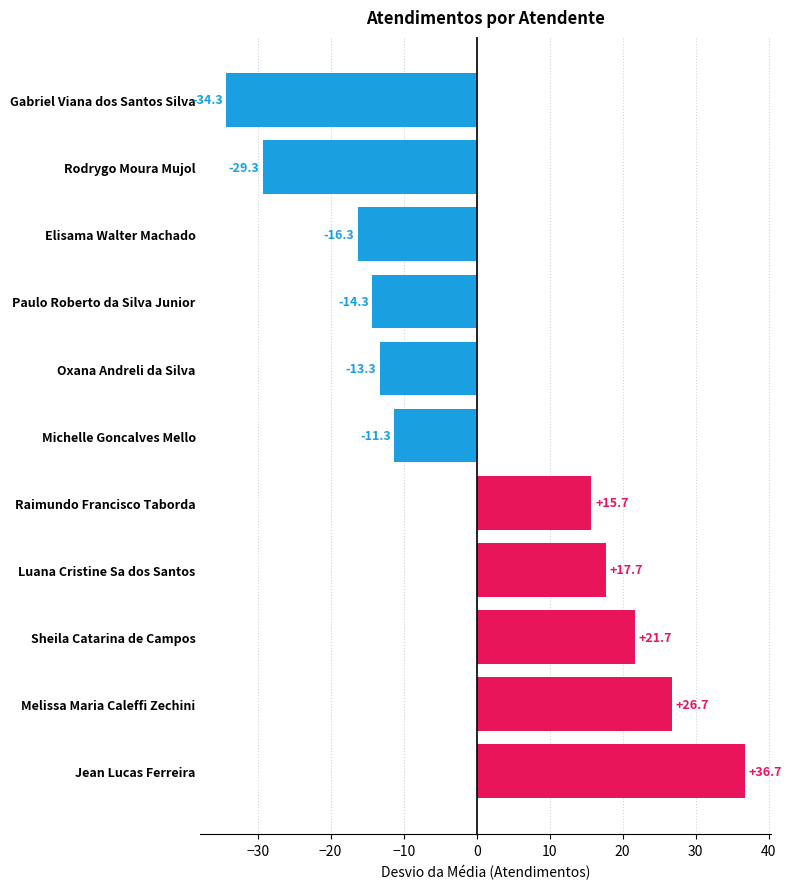

How many positive values are there?

5